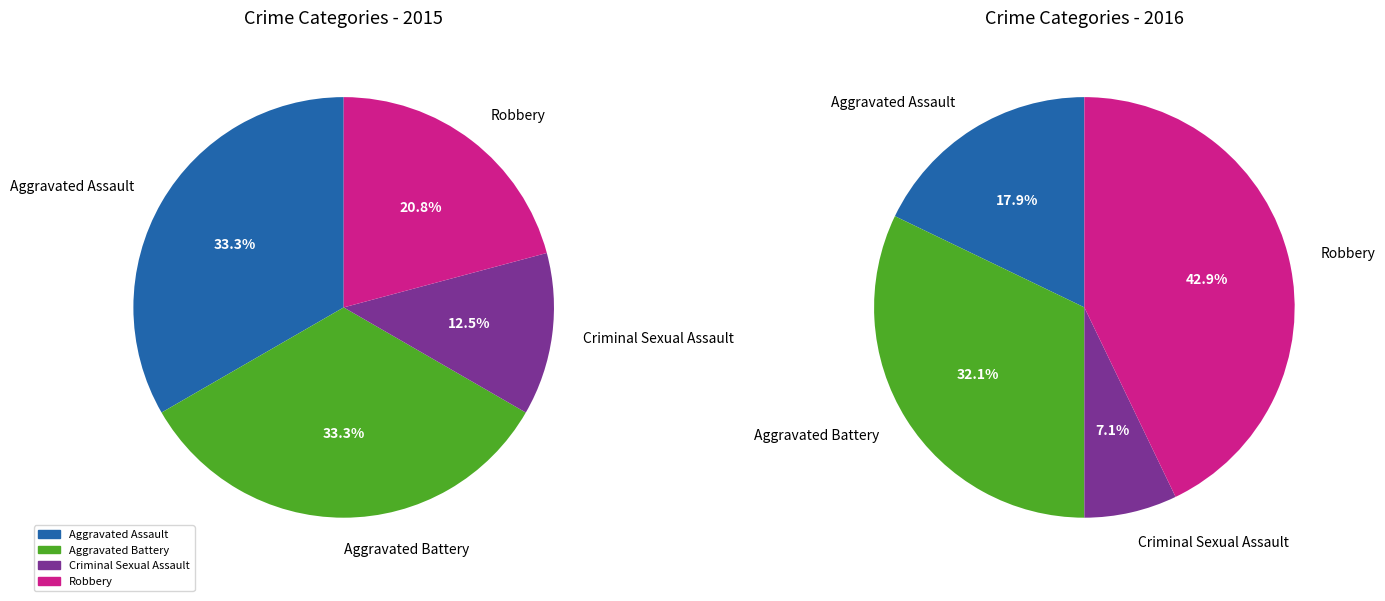

What is the smallest slice in the pie chart?

Criminal Sexual Assault